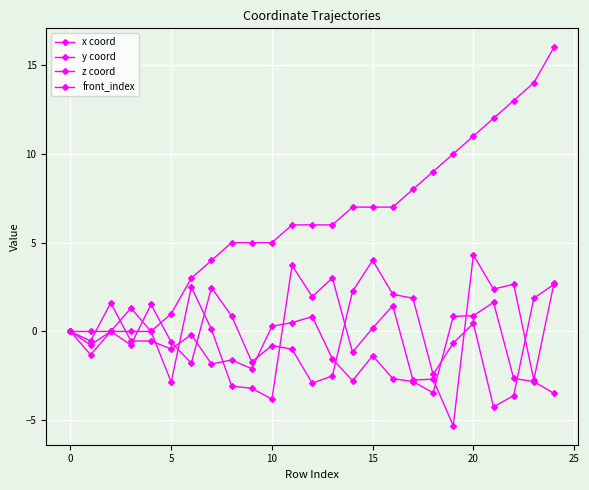

How many distinct data groups are displayed?

4